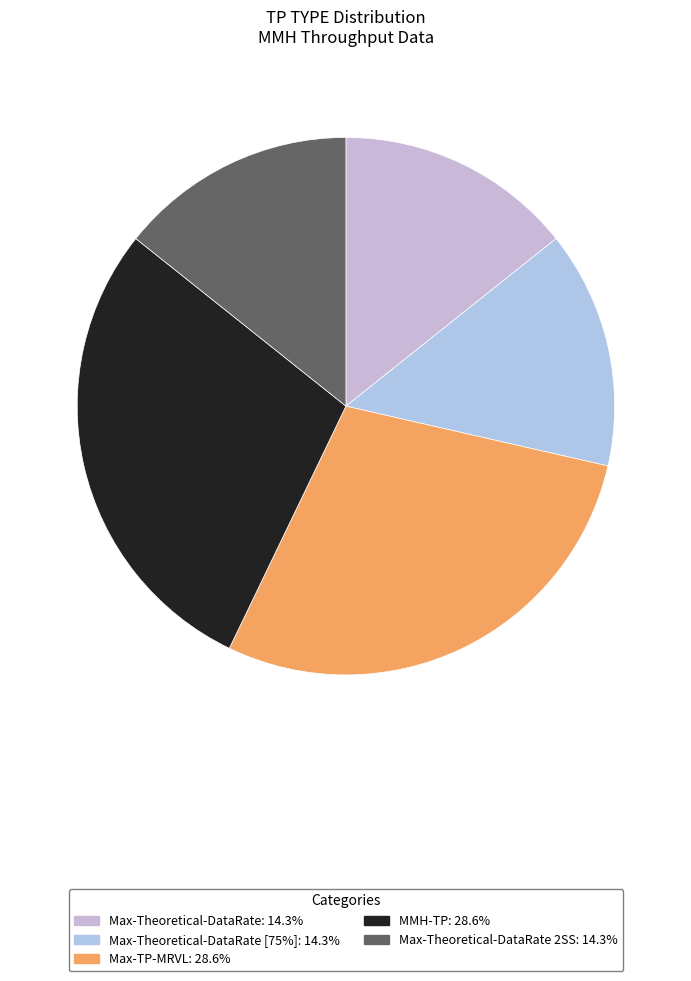

Rank the categories by value from highest to lowest.

Max-TP-MRVL, MMH-TP, Max-Theoretical-DataRate, Max-Theoretical-DataRate [75%], Max-Theoretical-DataRate 2SS